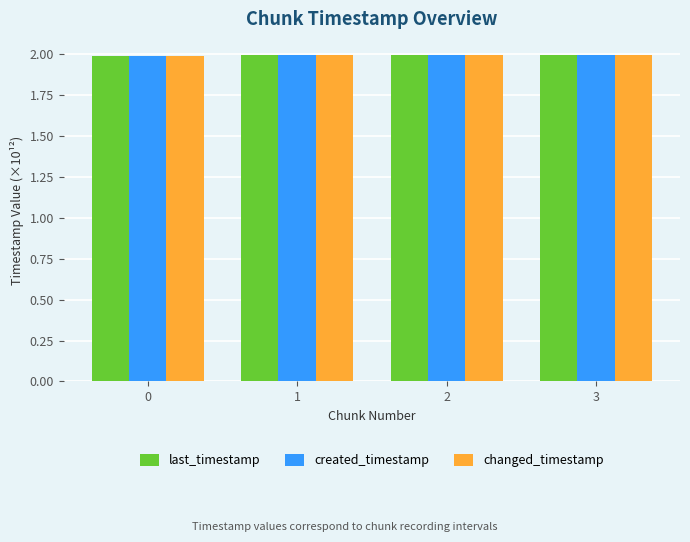

What are all the series names shown in the legend?

last_timestamp, created_timestamp, changed_timestamp